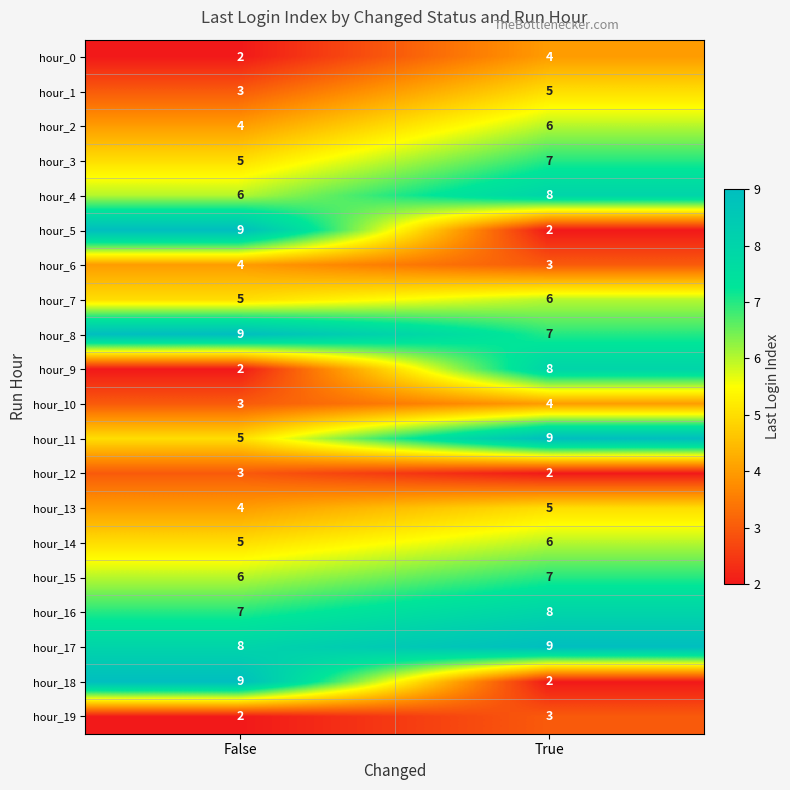

How many data points does each series have?

2